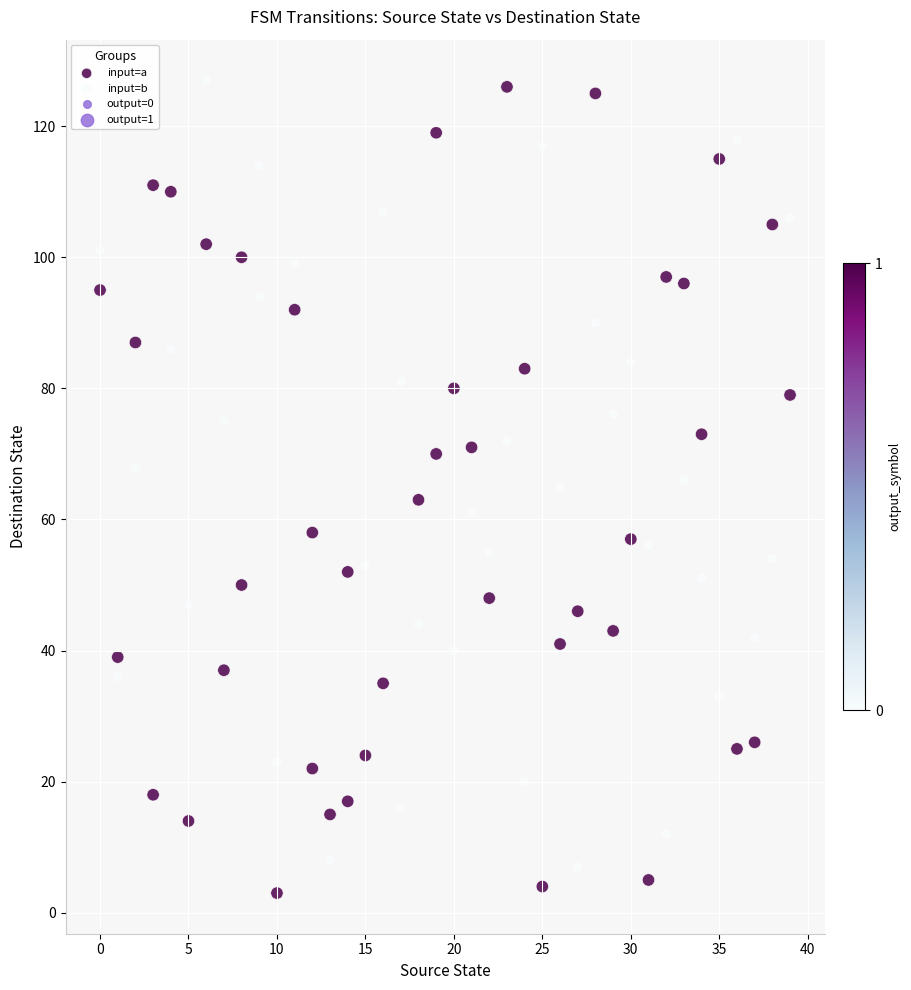

Across all data points, what is the range of Y values (max minus min)?

124